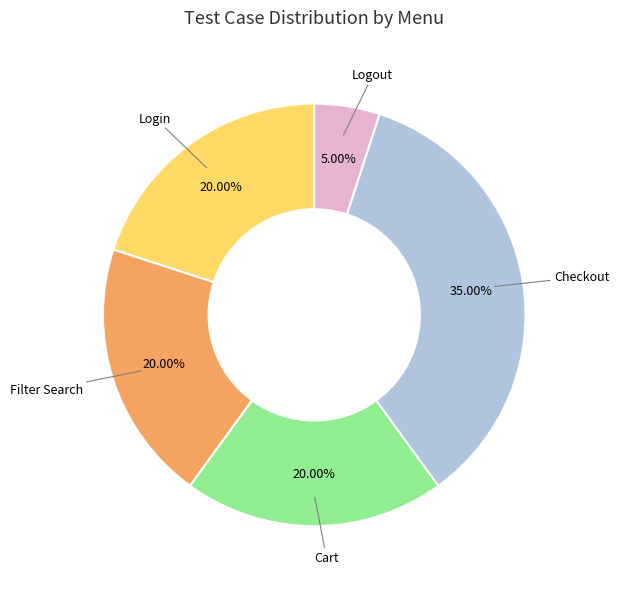

What is the largest slice in the pie chart?

Checkout